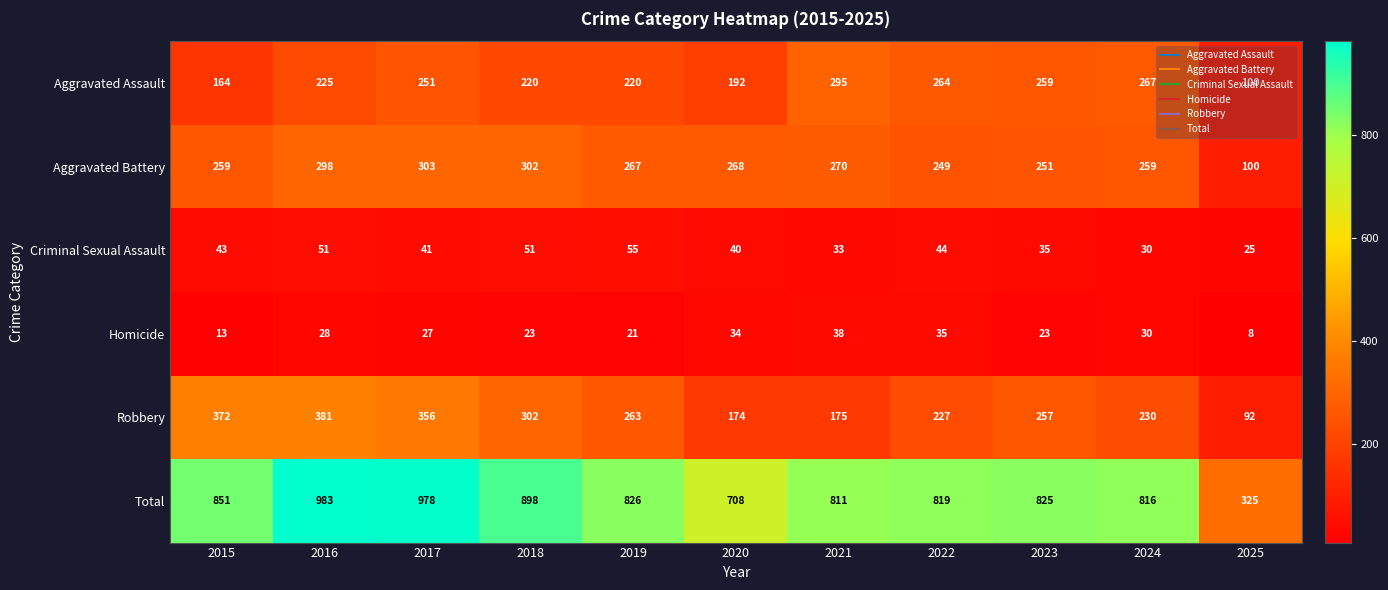

Where is Total nearest to the value 654?

2020